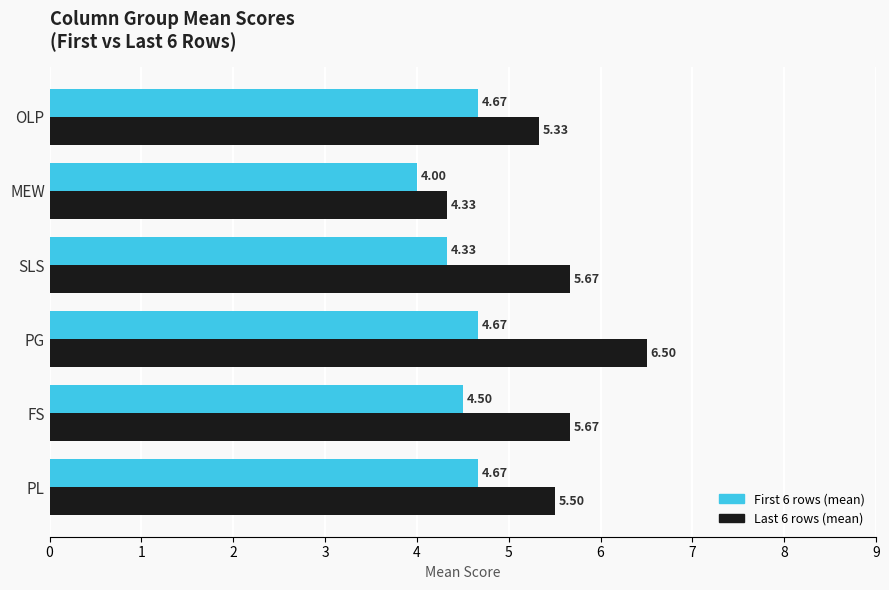

At which label is Last 6 rows (mean) closest to 5?

OLP